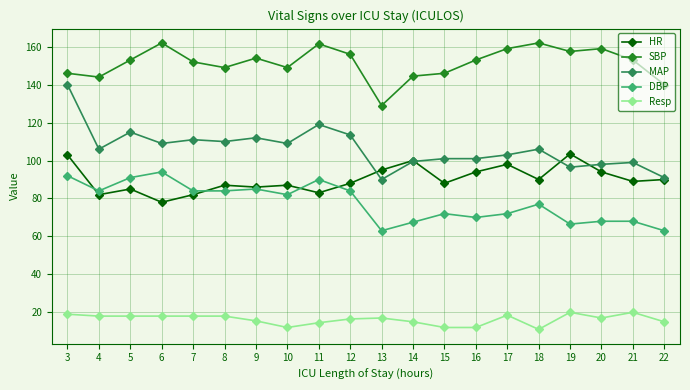

True or false: DBP and SBP cross at least once.

False